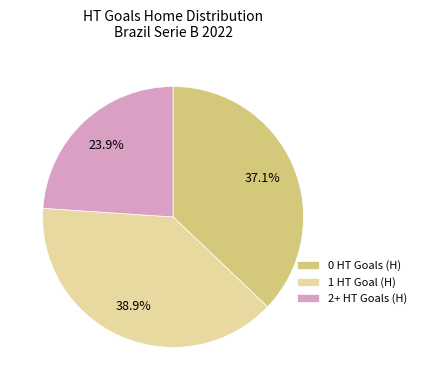

Does 2+ represent more than half of the total?

No